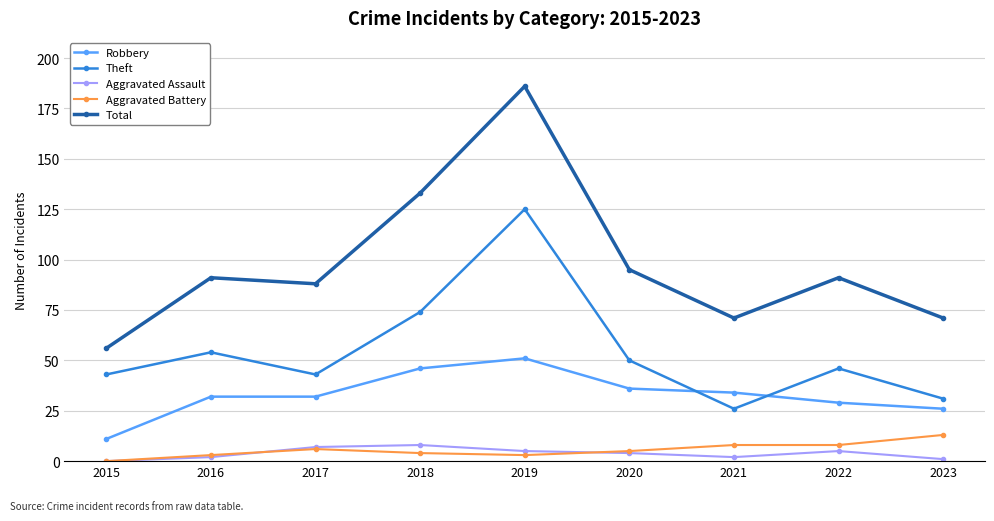

At how many categories does at least one series exceed 120?

2